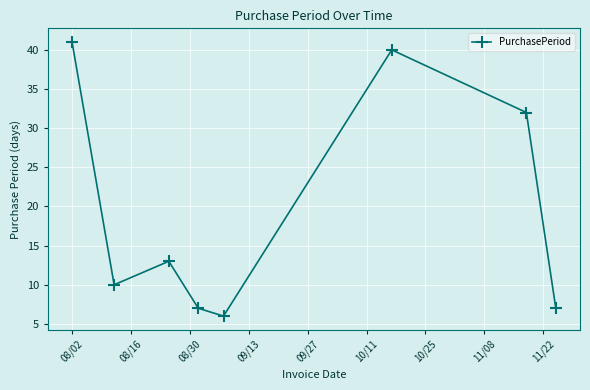

True or false: there are more than 2 points higher than both neighbors.

False